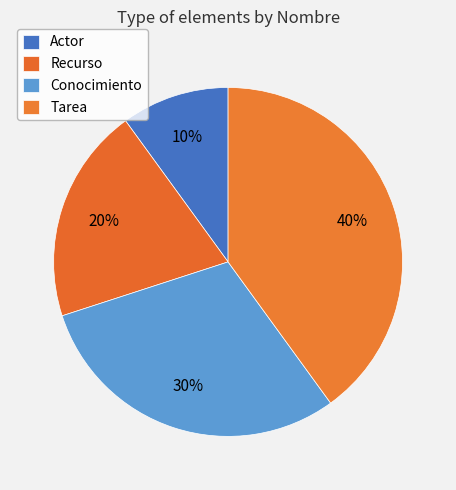

How many slices are in this pie chart?

4